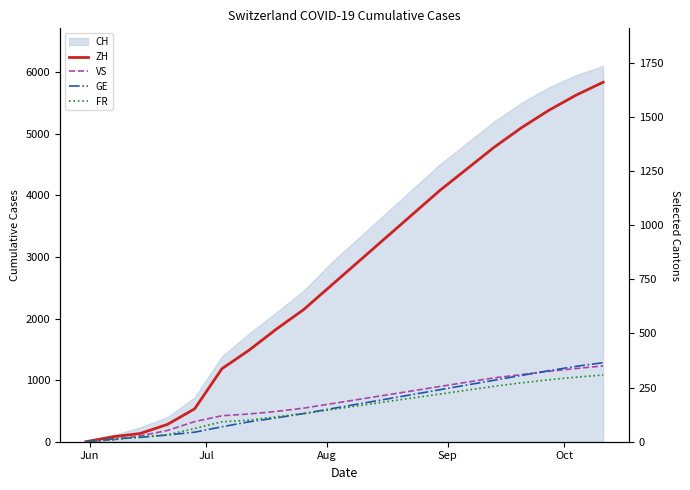

What position from the left is Sep?

4